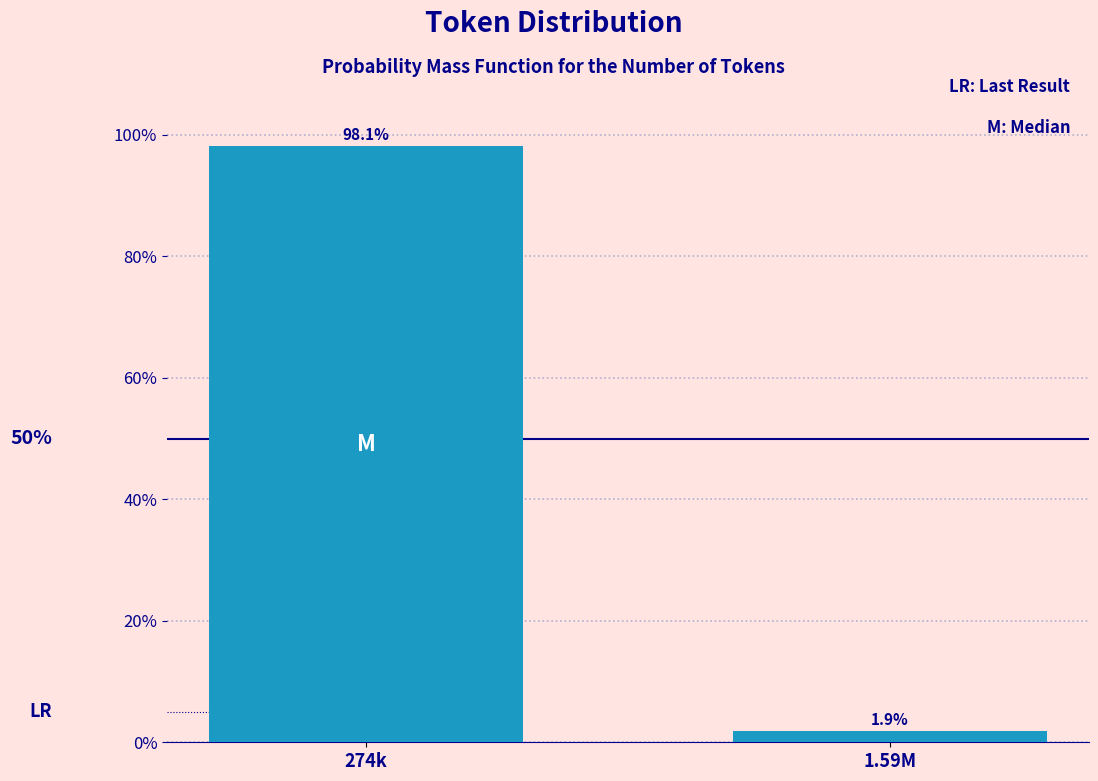

Reading left to right, what are all the values shown in this chart?

98.1	1.9